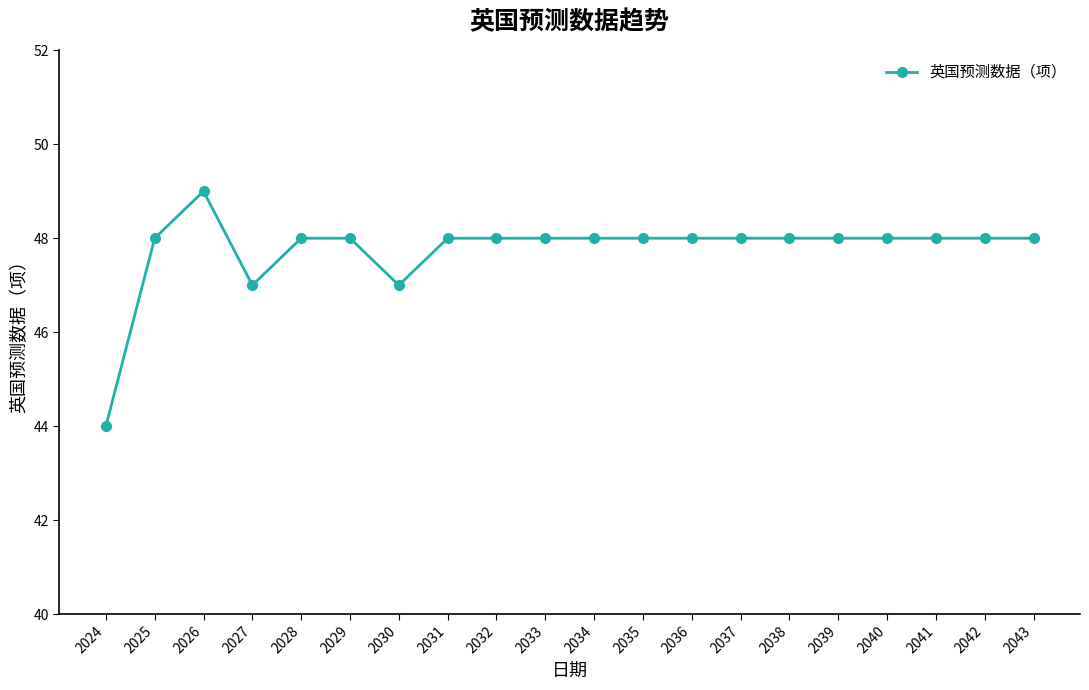

Count the values in the range 48 to 49.

17